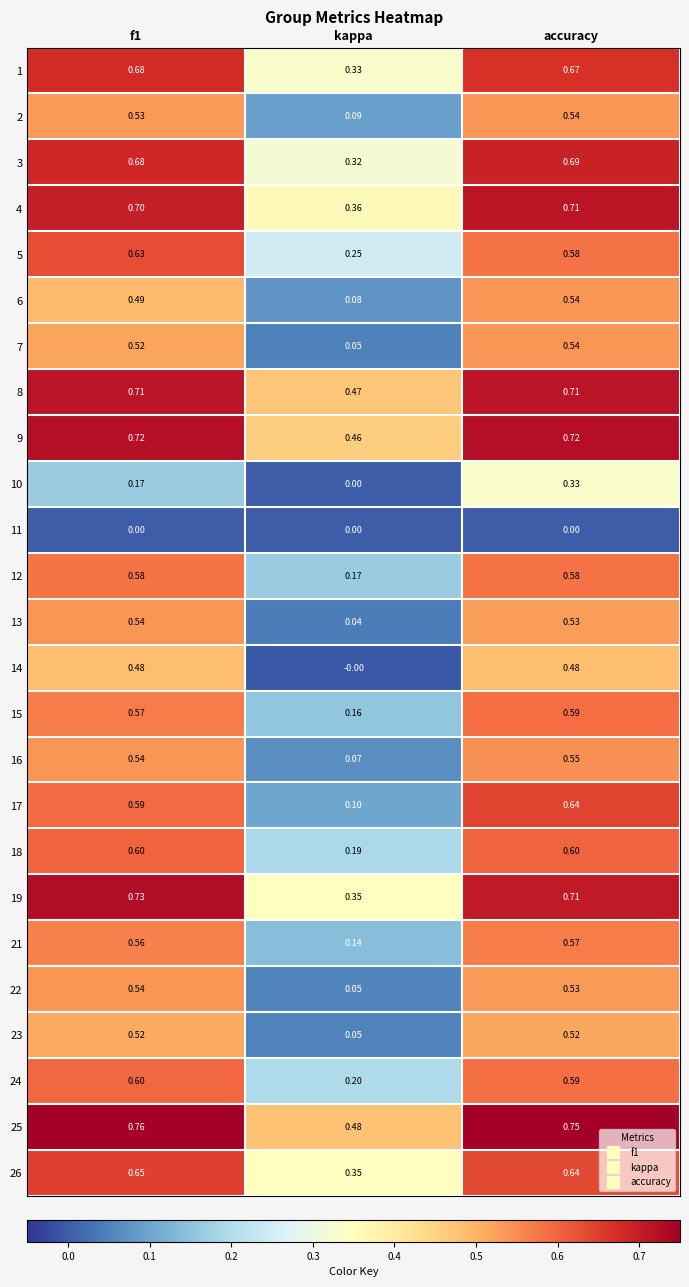

How many series are shown in this chart?

25